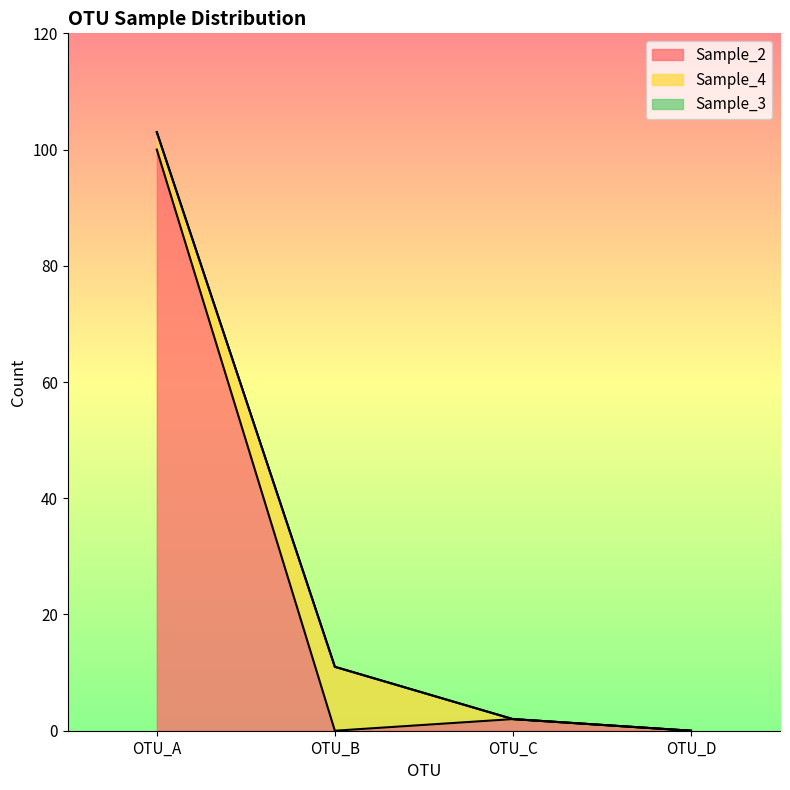

True or false: Sample_4 and Sample_3 intersect in this chart.

False